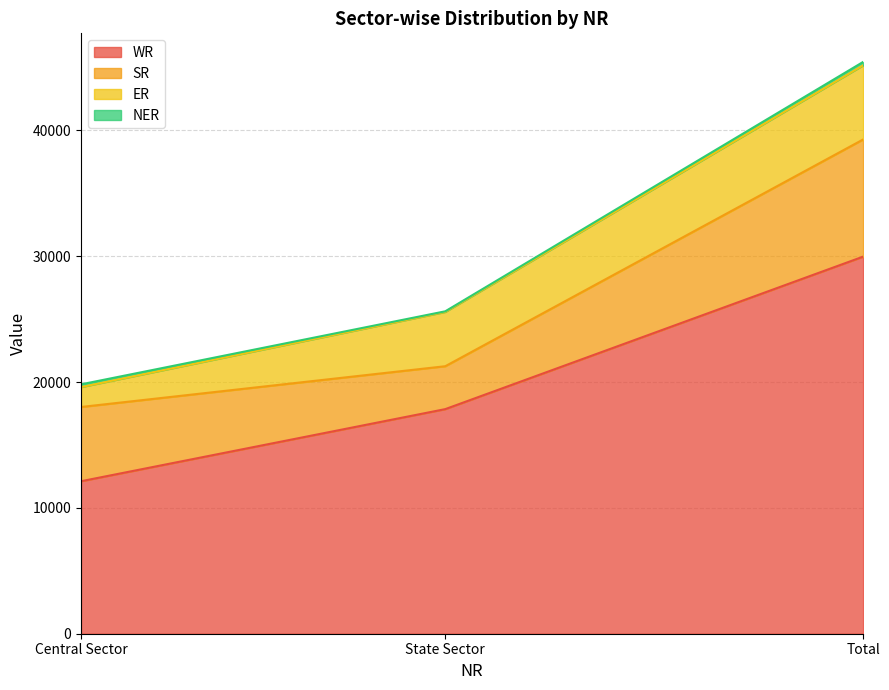

What is the minimum value shown in the chart?

50